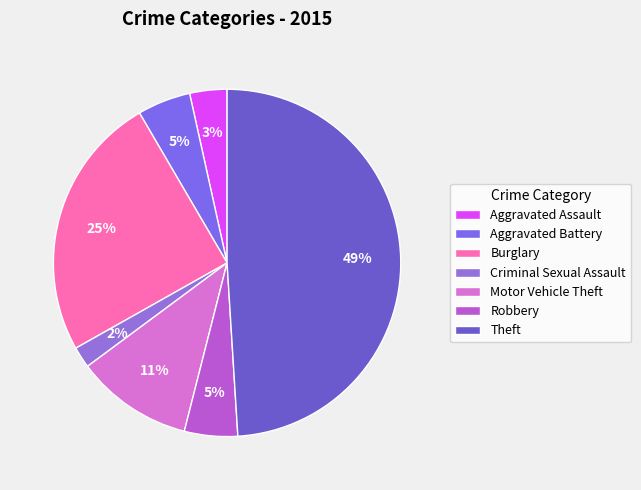

To the nearest percent, what percentage of the pie is Aggravated Battery?

5%